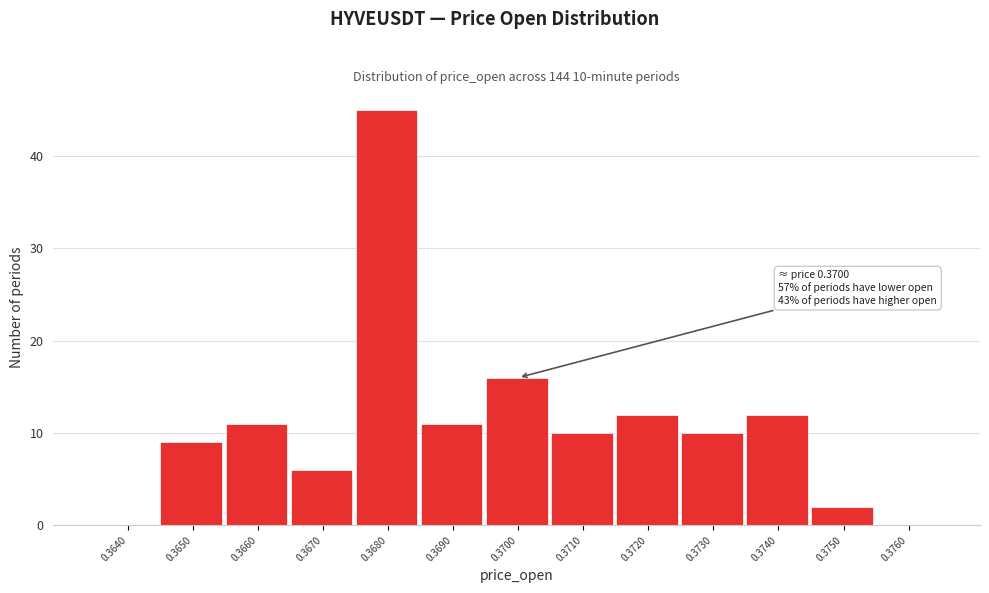

Reading right to left, transcribe all the data shown in this chart.

0.3760=0	0.3750=2	0.3740=12	0.3730=10	0.3720=12	0.3710=10	0.3700=16	0.3690=11	0.3680=45	0.3670=6	0.3660=11	0.3650=9	0.3640=0